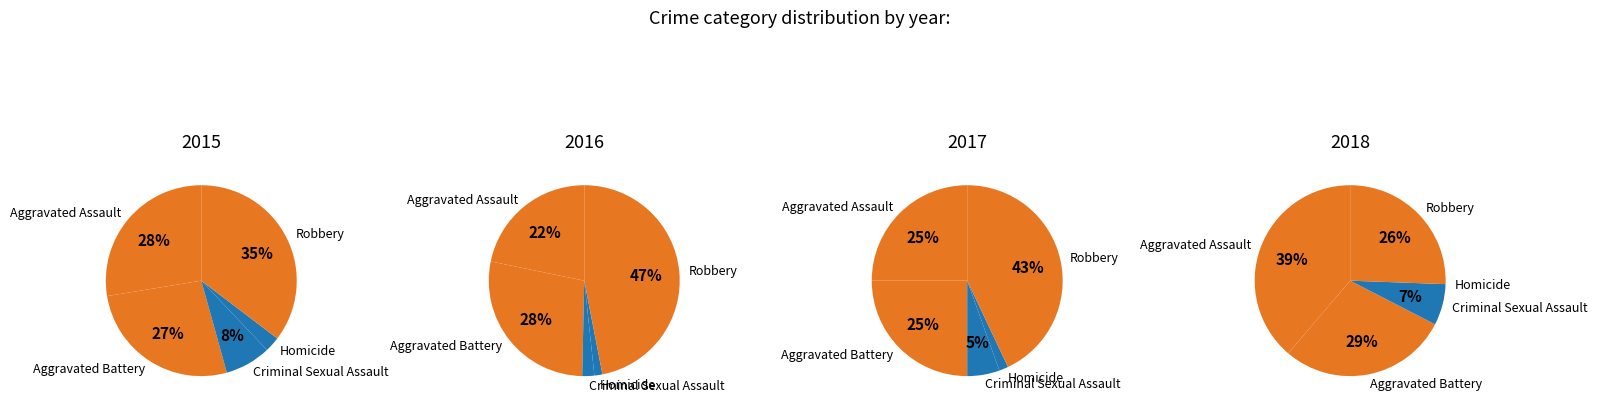

Is Aggravated Assault the majority of the pie?

No